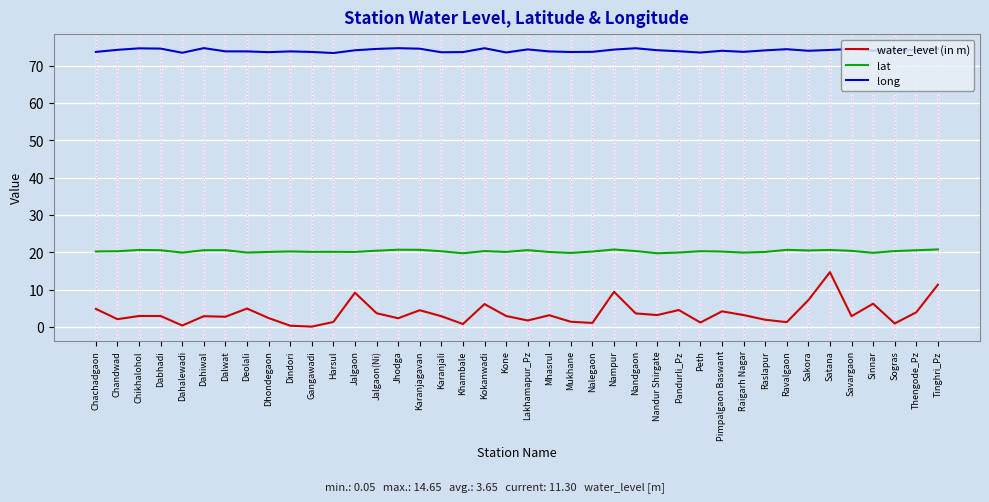

What is the approximate value of lat at Nandur Shirgate?

19.7